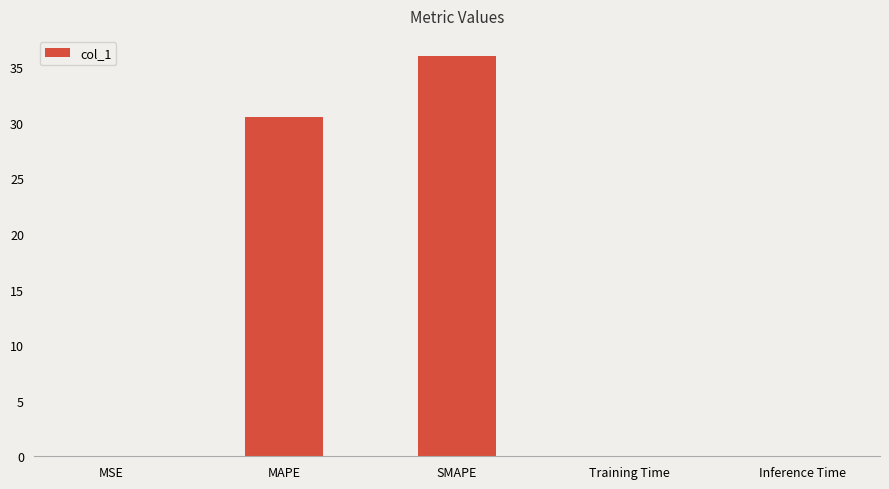

Between Training Time and MAPE, which is larger?

MAPE